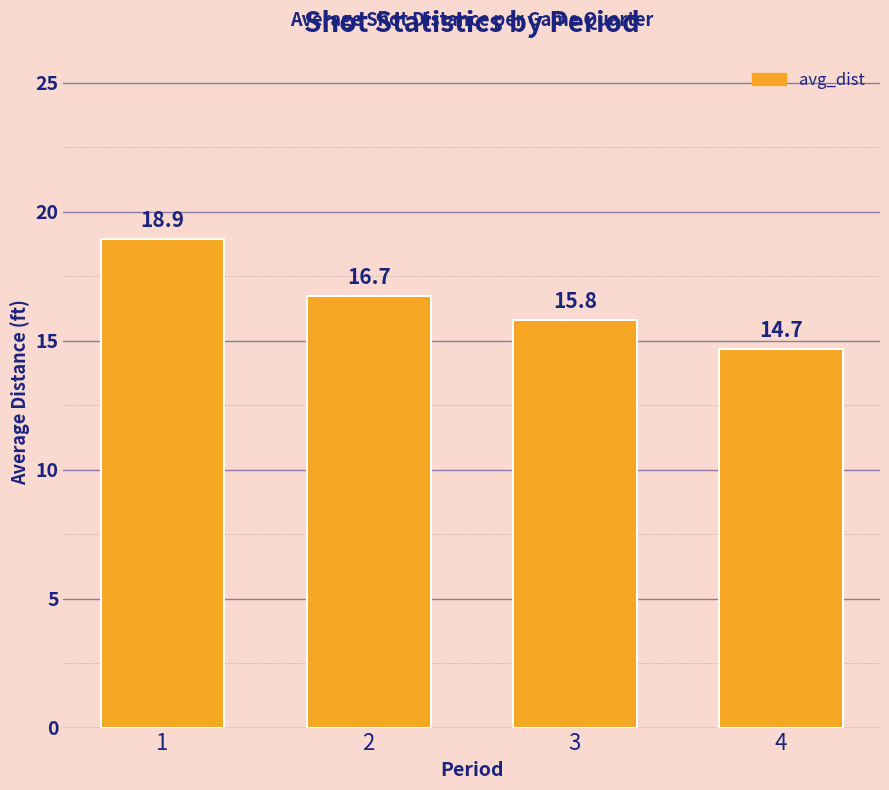

Is it true that the value at 4 is 23.5?

False